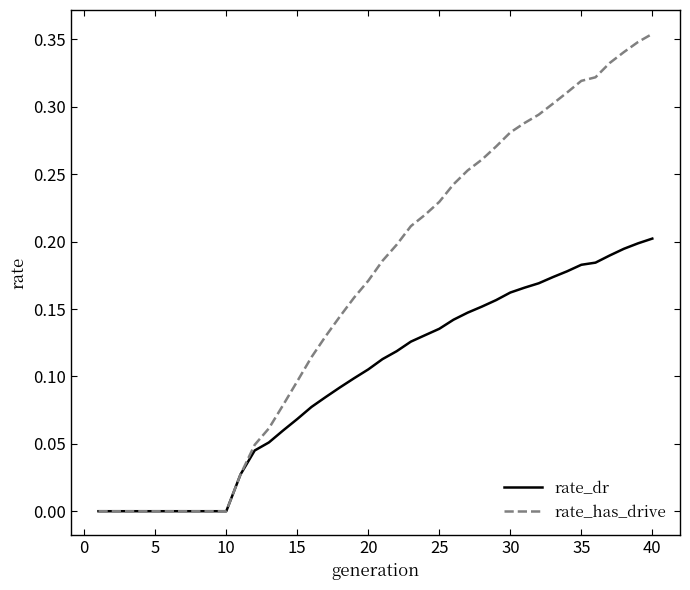

List the series in order of their peak value, highest first.

rate_has_drive, rate_dr